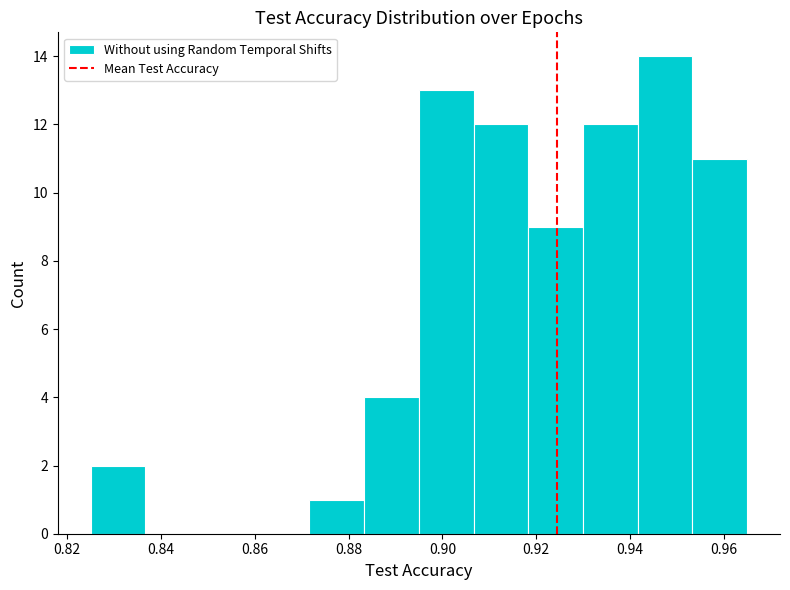

How tall is the bar that spans 0.824 to 0.836 on the x-axis? Neither the bar edges nor the heights are printed on the chart, so give them approximately, as read against the axes.

2